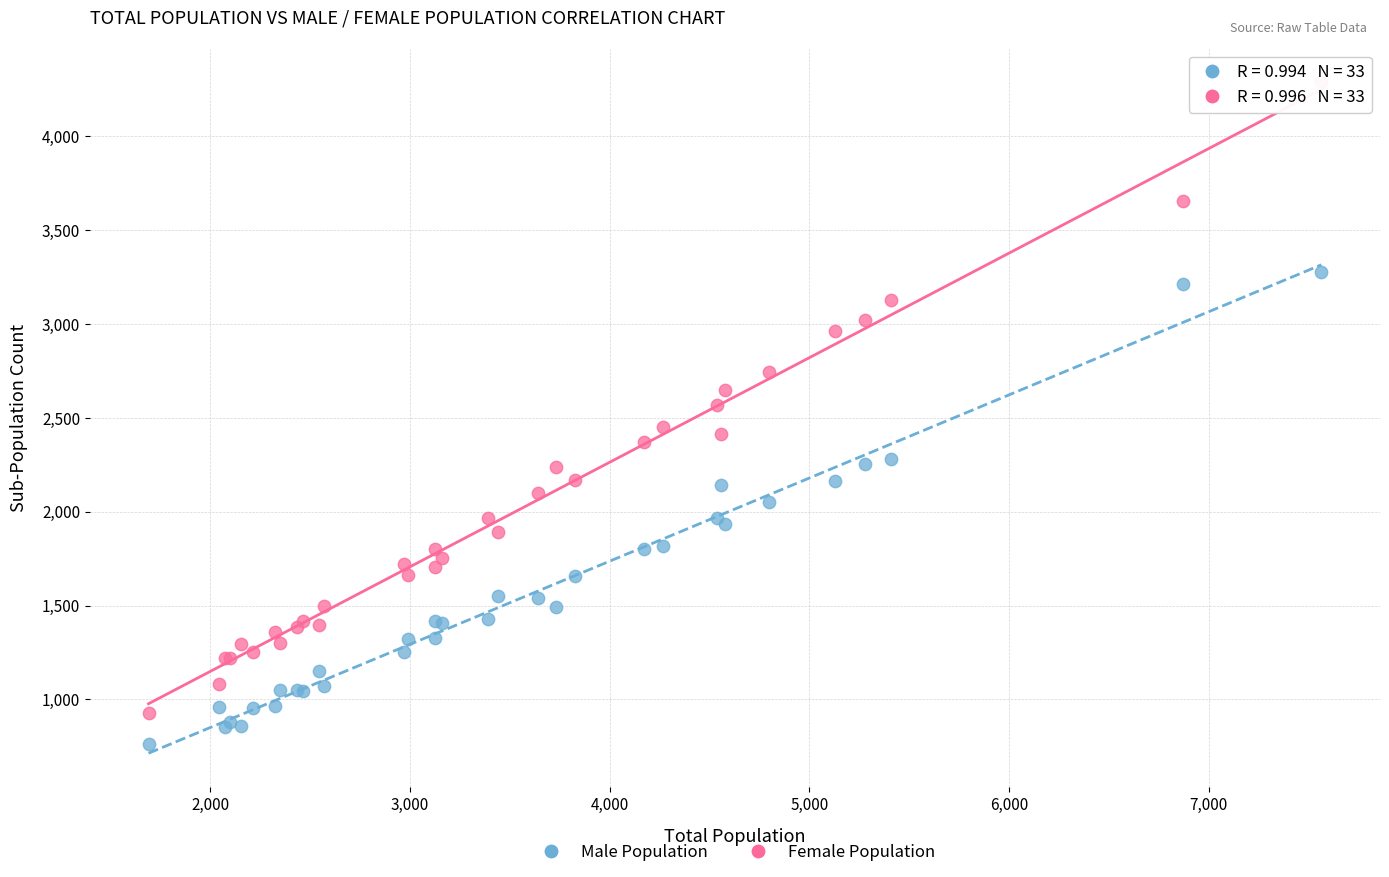

Which series contains the highest Y value?

Female Population